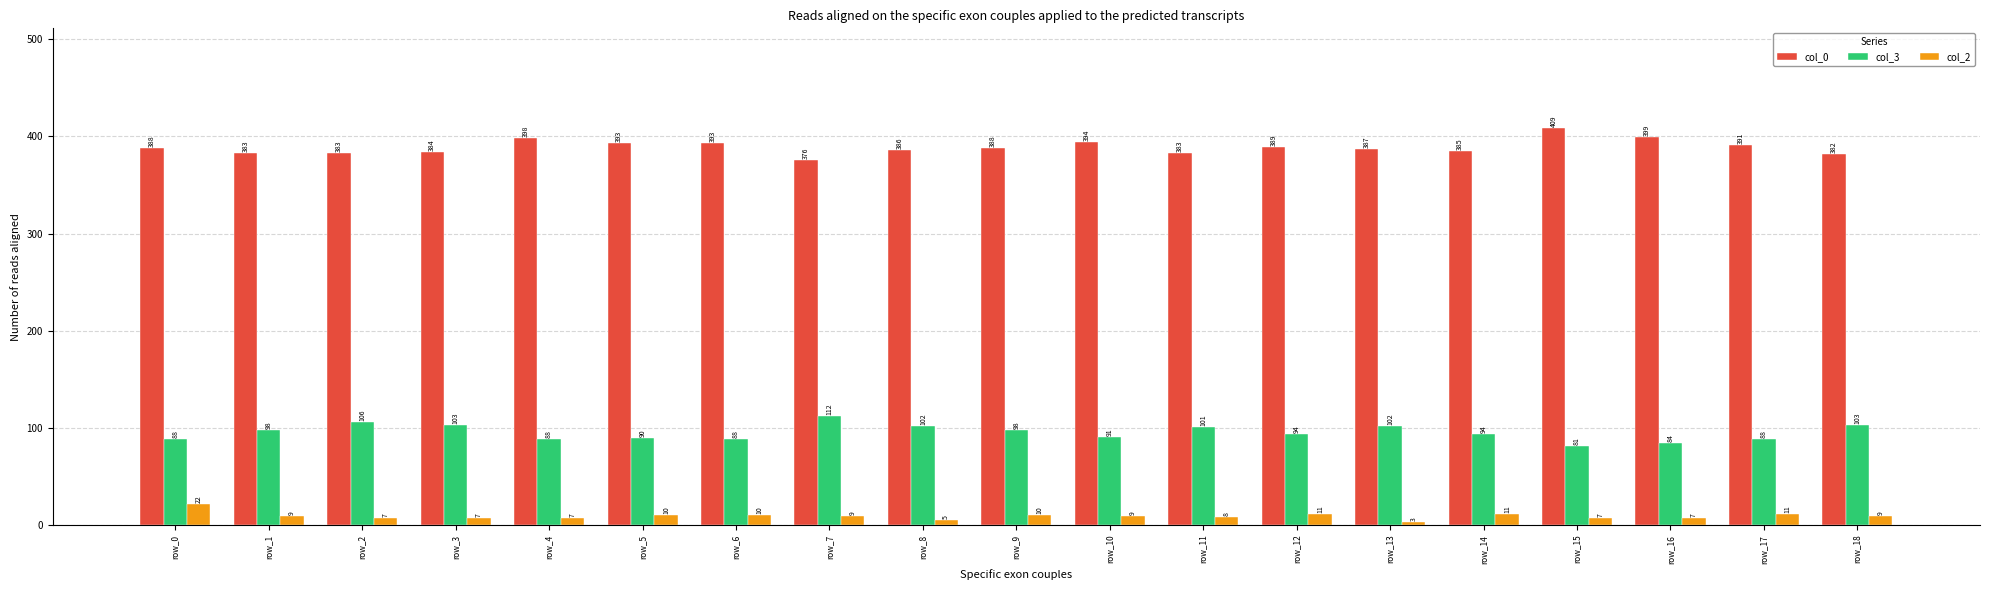

What is the value of the col_0 bar at the 18th from the left?

391